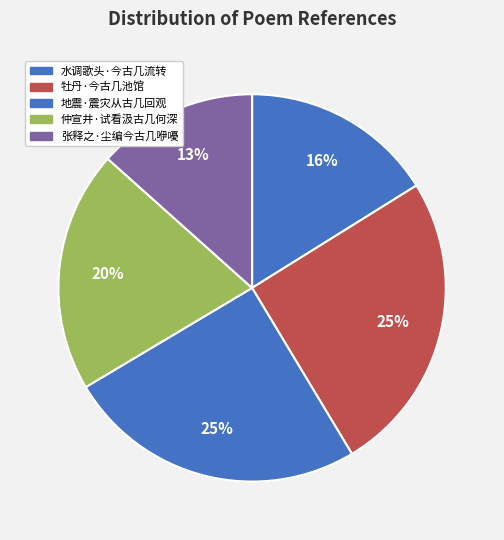

Between 水调歌头·今古几流转 and 张释之·尘编今古几咿嚘, which is larger?

水调歌头·今古几流转